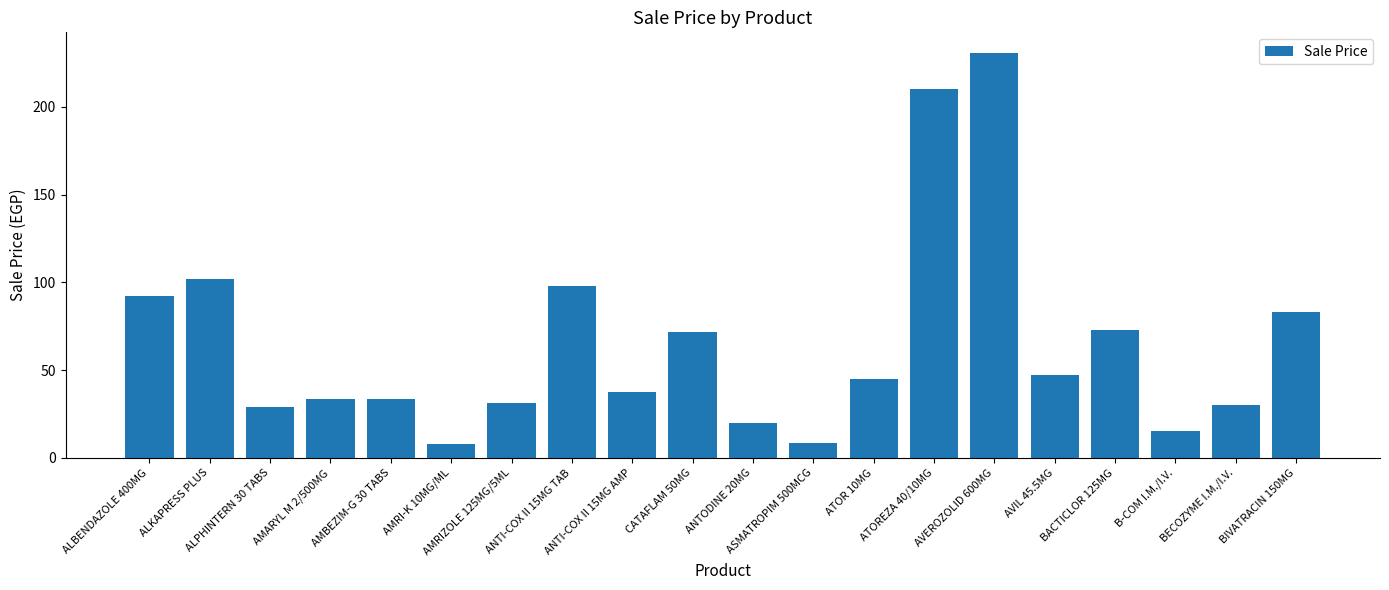

What is the minimum value shown in the chart?

8.0